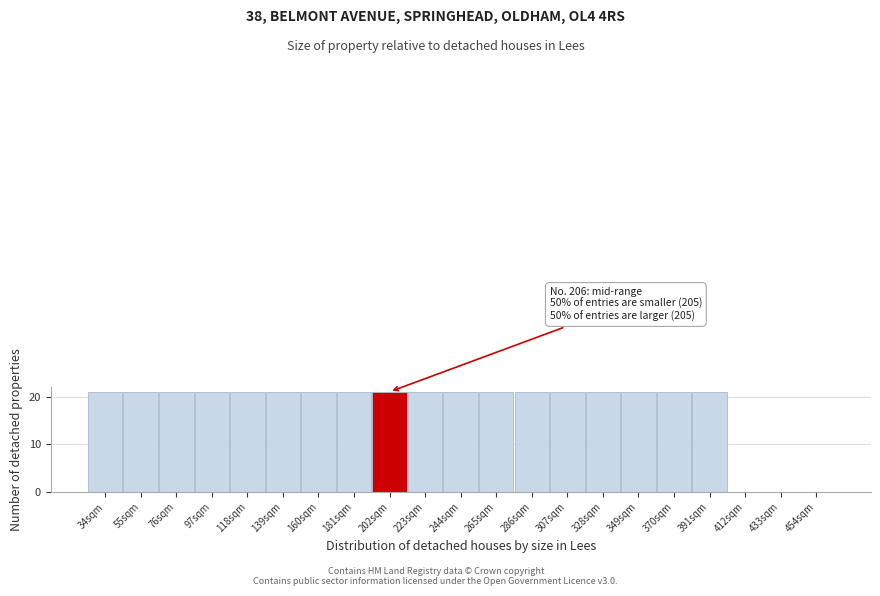

Reading left to right, transcribe all the data shown in this chart.

34sqm=21	55sqm=21	76sqm=21	97sqm=21	118sqm=21	139sqm=21	160sqm=21	181sqm=21	202sqm=21	223sqm=21	244sqm=21	265sqm=21	286sqm=21	307sqm=21	328sqm=21	349sqm=21	370sqm=21	391sqm=21	412sqm=0	433sqm=0	454sqm=0